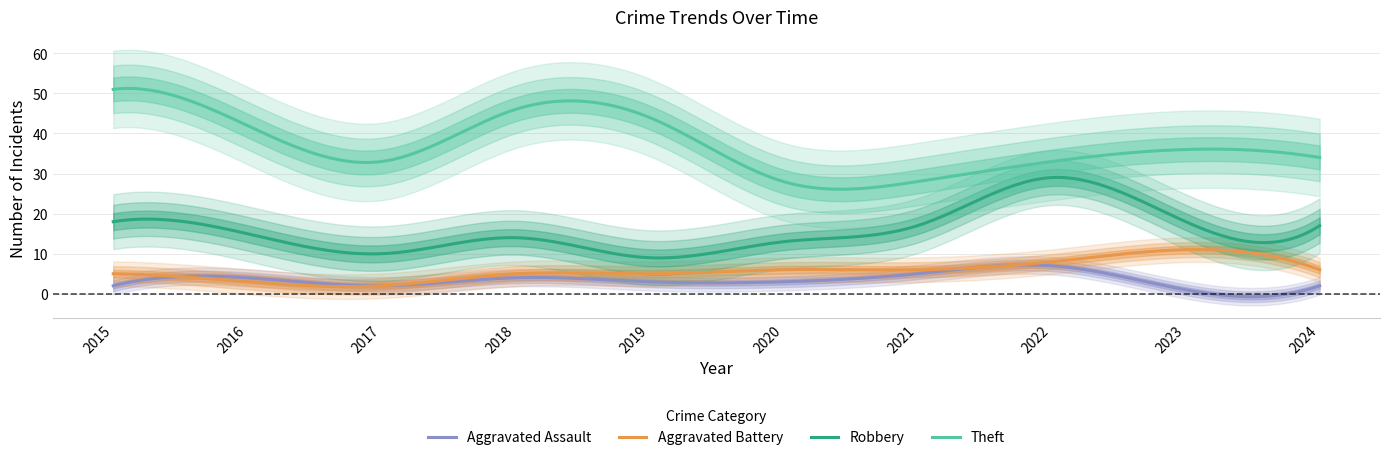

How many data points in Robbery are less than 17?

5